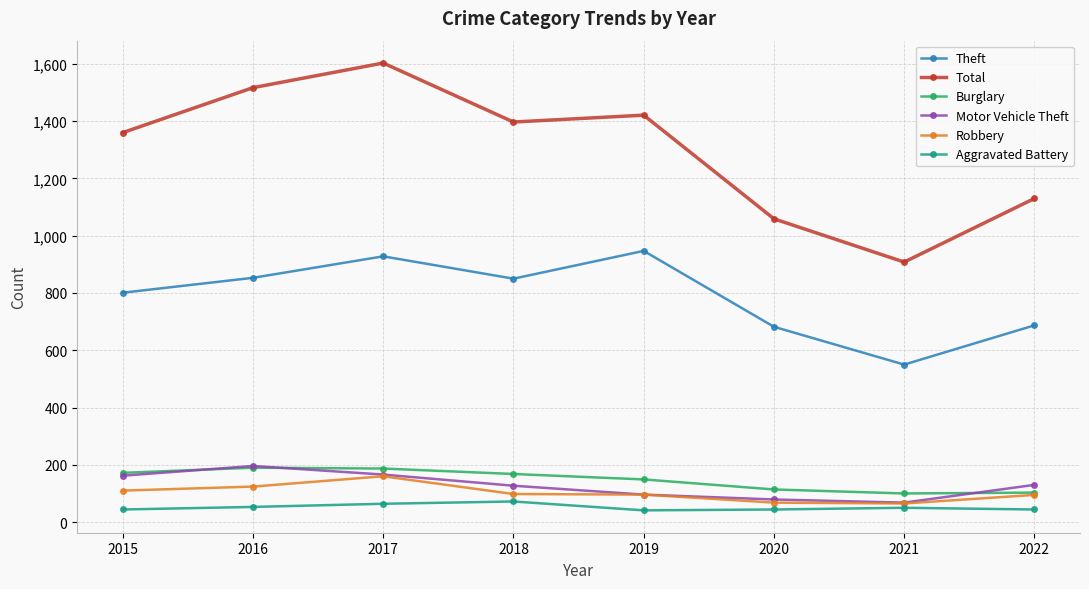

True or false: Theft has more than 2 interior local peaks.

False